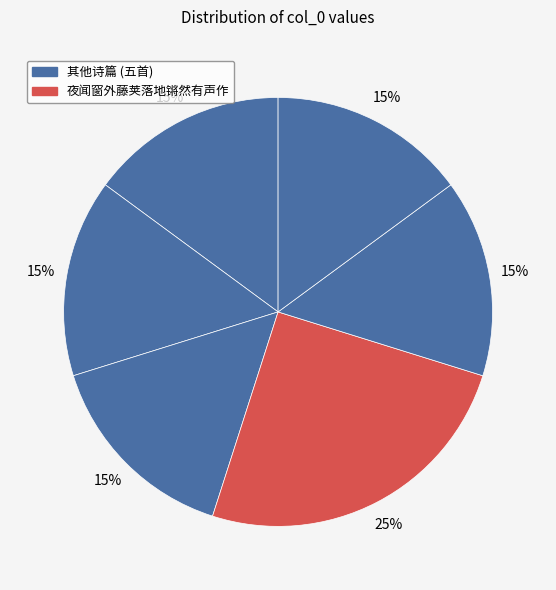

How many slices are in this pie chart?

6